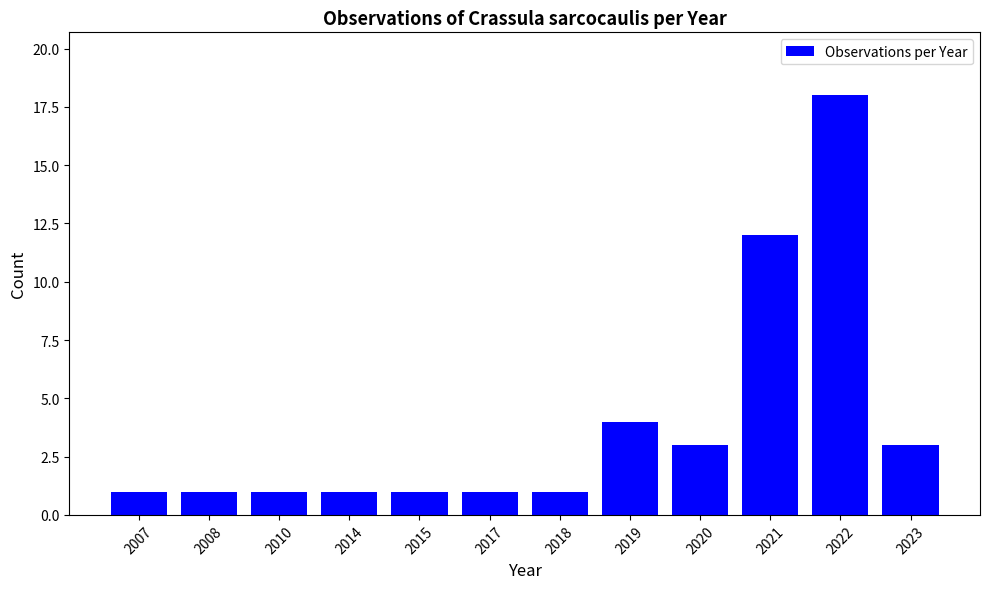

Does the chart contain any negative values?

No